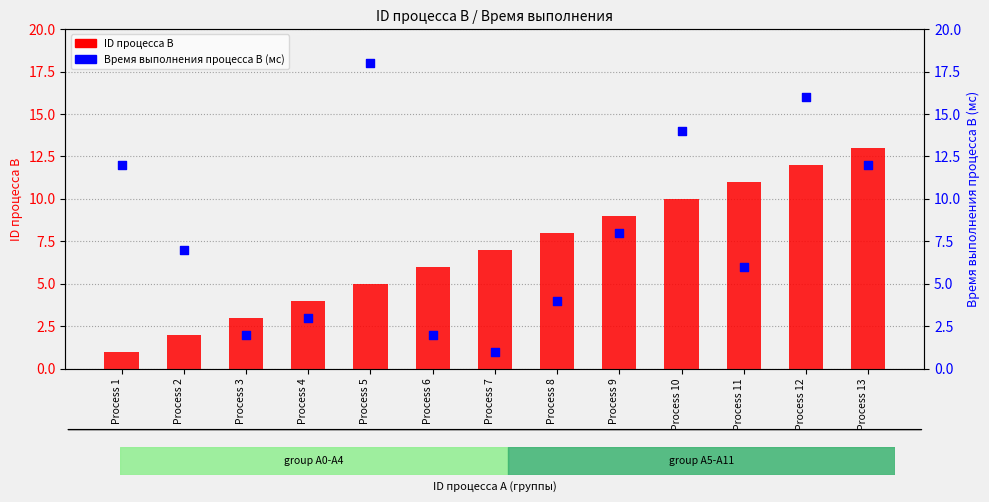

Which series reaches the minimum Y coordinate?

ID процесса B